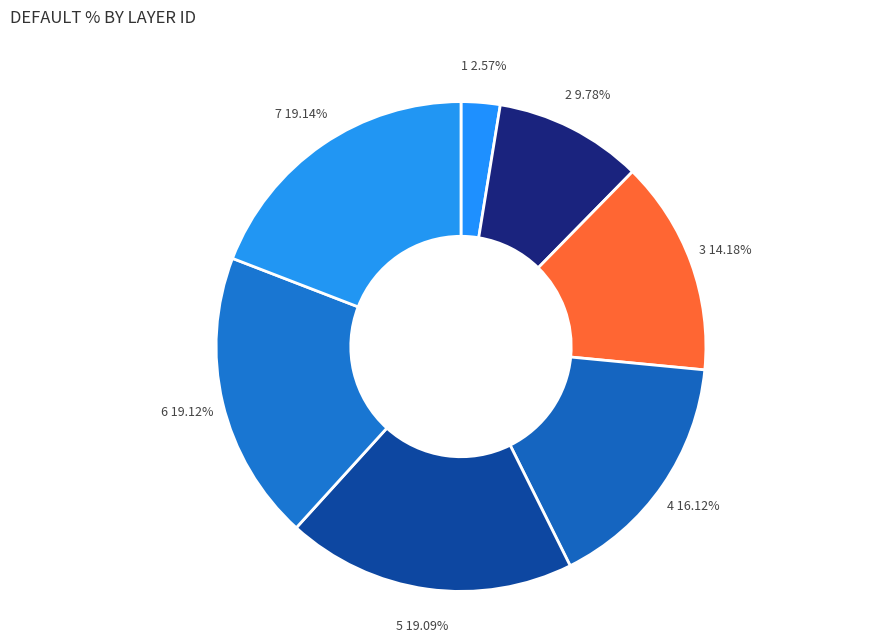

How much of the chart is everything except 5?

80.9%